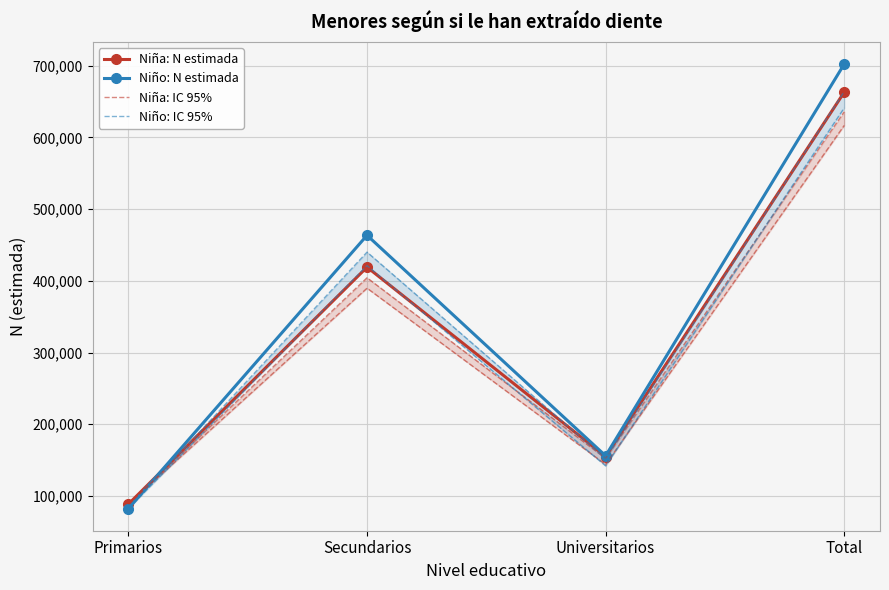

What is the approximate value of Niño: IC 95% at Secundarios, to the nearest 100?

421200